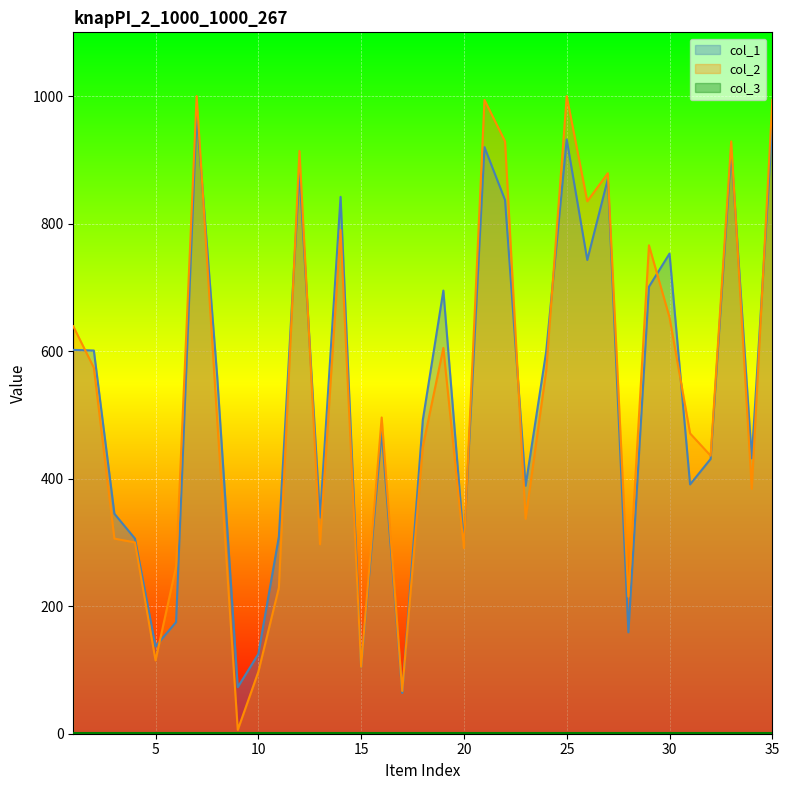

List the labels in order of col_1 value, smallest first.

17, 9, 15, 10, 5, 28, 6, 20, 4, 11, 13, 3, 23, 31, 32, 34, 16, 18, 8, 24, 2, 1, 19, 29, 26, 30, 22, 14, 27, 12, 33, 21, 25, 35, 7